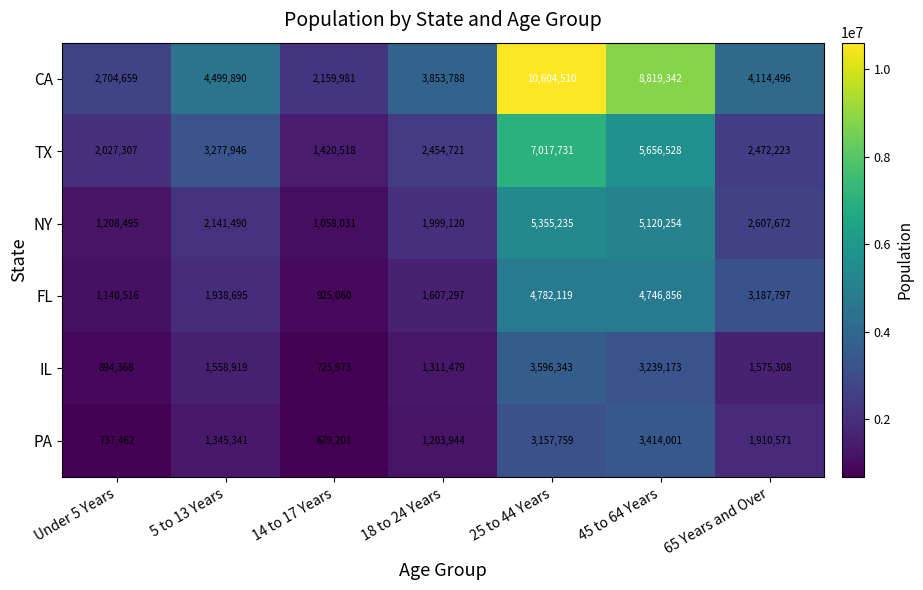

The value of FL at 18 to 24 Years is 1607297. True or false?

True